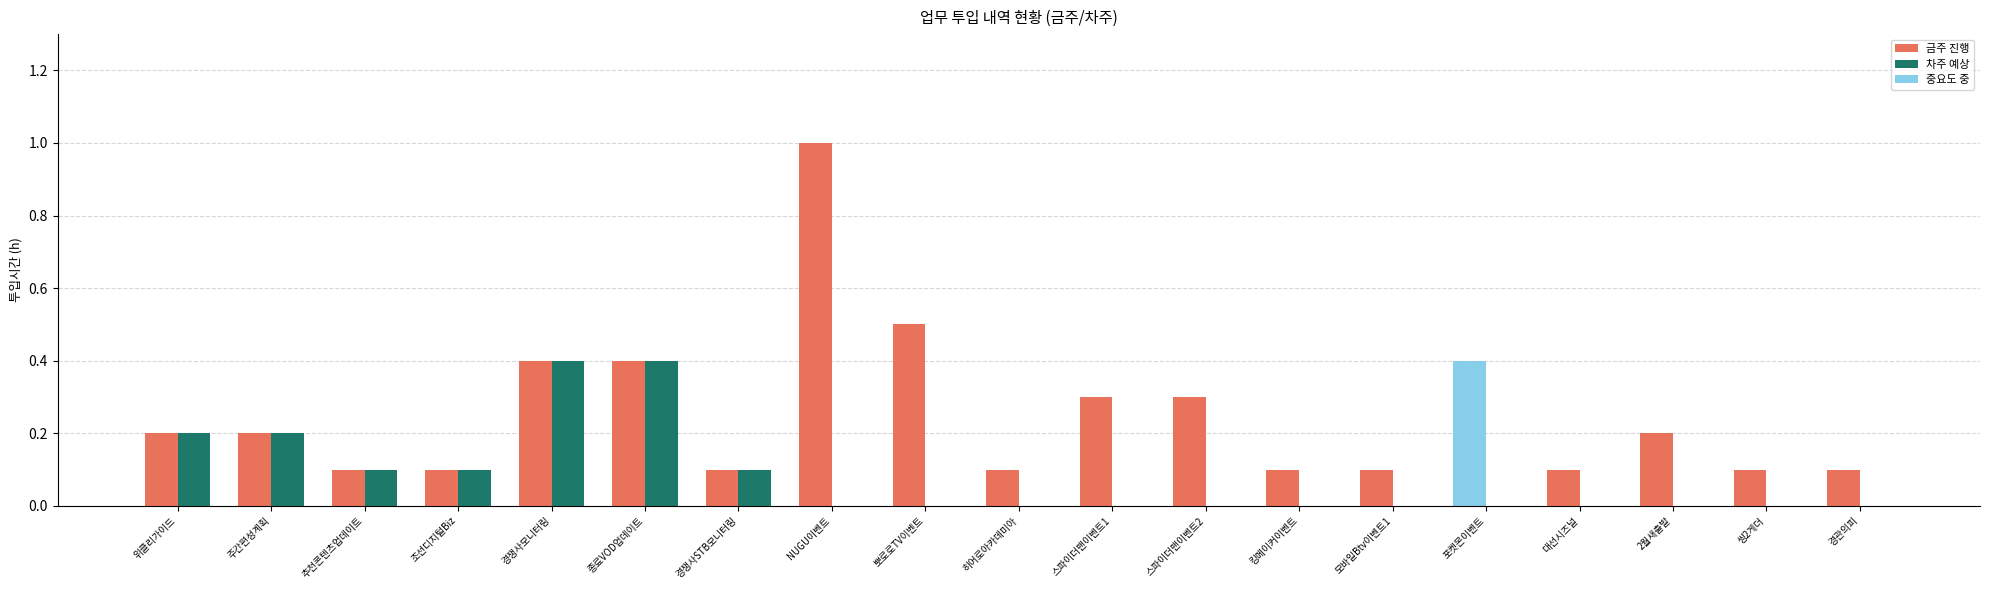

Reading left to right, transcribe all the data shown in this chart.

금주 진행: 0.2	0.2	0.1	0.1	0.4	0.4	0.1	1.0	0.5	0.1	0.3	0.3	0.1	0.1	0.4	0.1	0.2	0.1	0.1
차주 예상: 0.2	0.2	0.1	0.1	0.4	0.4	0.1	0.0	0.0	0.0	0.0	0.0	0.0	0.0	0.0	0.0	0.0	0.0	0.0